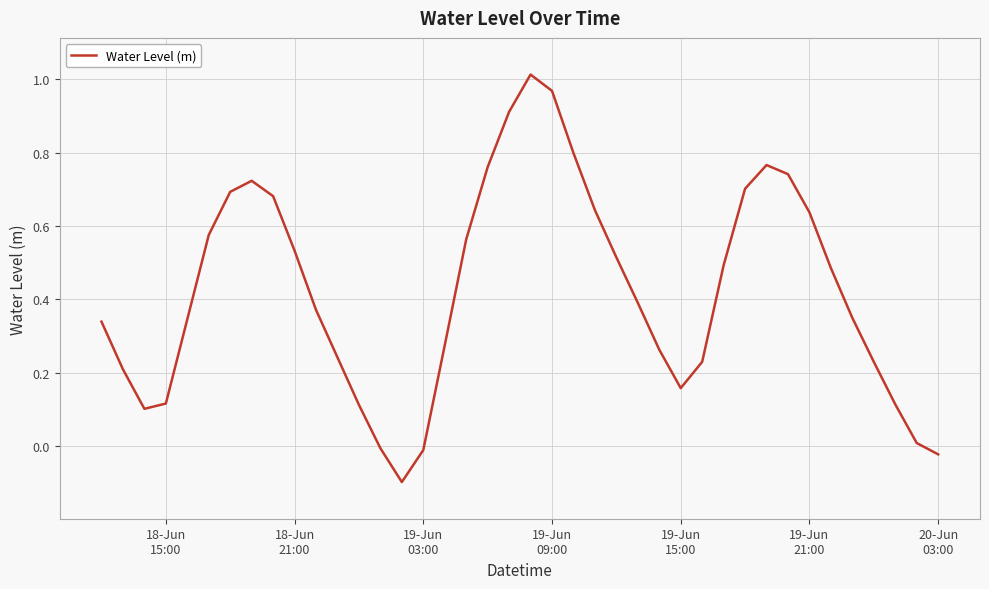

What is the value of the 34th point from the left?

0.6